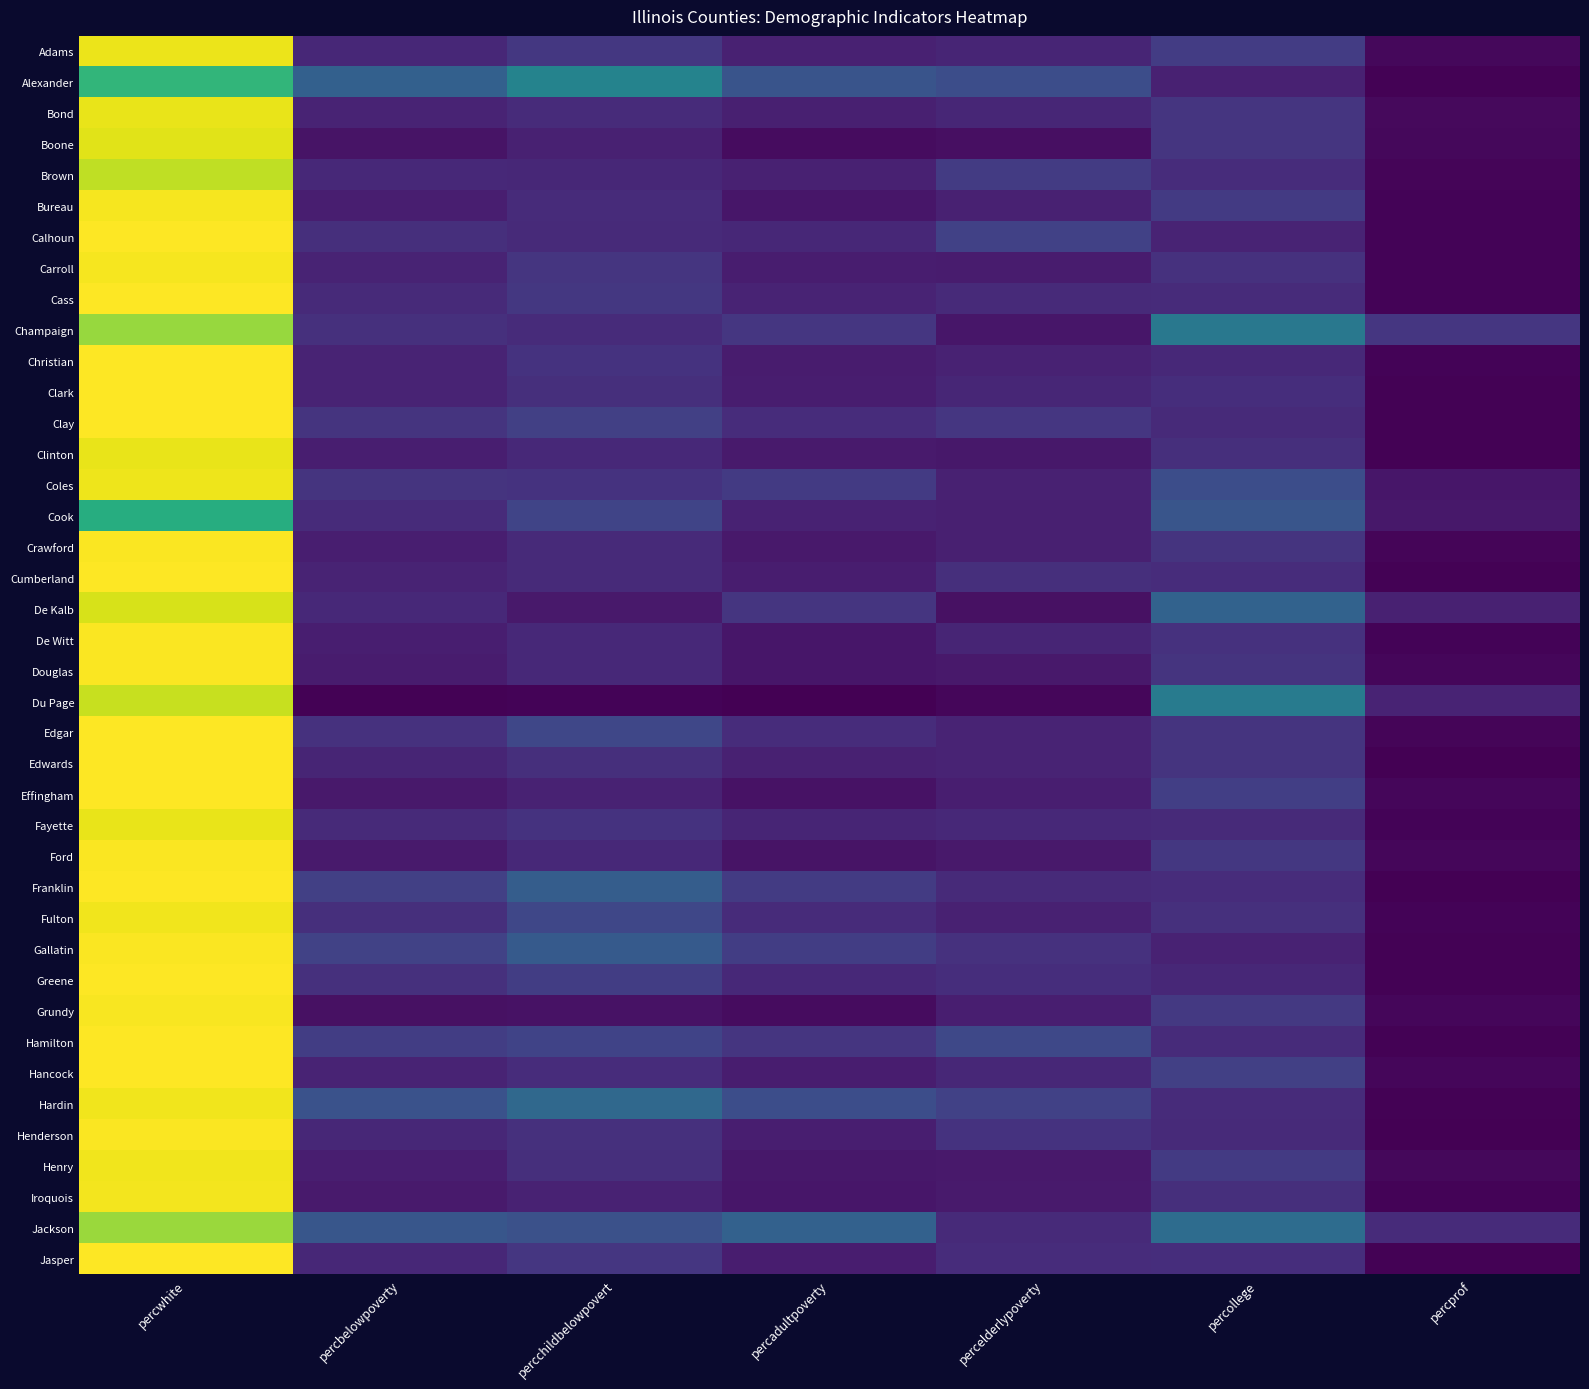

Reading left to right, list all the values displayed in this chart.

Adams: percwhite=96.7	percbelowpoverty=13.2	percchildbelowpovert=18.0	percadultpoverty=11.0	percelderlypoverty=12.4	percollege=19.6	percprof=4.4
Alexander: percwhite=66.4	percbelowpoverty=32.2	percchildbelowpovert=45.8	percadultpoverty=27.4	percelderlypoverty=25.2	percollege=11.2	percprof=2.9
Bond: percwhite=96.6	percbelowpoverty=12.1	percchildbelowpovert=14.0	percadultpoverty=10.9	percelderlypoverty=12.7	percollege=17.0	percprof=4.5
Boone: percwhite=95.3	percbelowpoverty=7.2	percchildbelowpovert=11.2	percadultpoverty=5.5	percelderlypoverty=6.2	percollege=17.3	percprof=4.2
Brown: percwhite=90.2	percbelowpoverty=13.5	percchildbelowpovert=13.0	percadultpoverty=11.1	percelderlypoverty=19.2	percollege=14.5	percprof=3.4
Bureau: percwhite=98.5	percbelowpoverty=10.4	percchildbelowpovert=14.2	percadultpoverty=8.2	percelderlypoverty=11.0	percollege=18.9	percprof=3.3
Calhoun: percwhite=99.5	percbelowpoverty=15.1	percchildbelowpovert=13.8	percadultpoverty=12.9	percelderlypoverty=21.1	percollege=11.9	percprof=3.2
Carroll: percwhite=98.3	percbelowpoverty=11.7	percchildbelowpovert=17.2	percadultpoverty=10.0	percelderlypoverty=9.5	percollege=16.2	percprof=3.1
Cass: percwhite=99.6	percbelowpoverty=13.9	percchildbelowpovert=18.0	percadultpoverty=11.9	percelderlypoverty=13.7	percollege=14.1	percprof=3.2
Champaign: percwhite=84.7	percbelowpoverty=15.6	percchildbelowpovert=14.1	percadultpoverty=17.6	percelderlypoverty=8.1	percollege=41.3	percprof=17.8
Christian: percwhite=99.3	percbelowpoverty=11.7	percchildbelowpovert=16.3	percadultpoverty=9.6	percelderlypoverty=11.5	percollege=13.6	percprof=3.1
Clark: percwhite=99.5	percbelowpoverty=12.0	percchildbelowpovert=15.3	percadultpoverty=10.1	percelderlypoverty=12.6	percollege=15.1	percprof=2.8
Clay: percwhite=99.6	percbelowpoverty=16.8	percchildbelowpovert=20.6	percadultpoverty=14.5	percelderlypoverty=17.7	percollege=13.7	percprof=2.8
Clinton: percwhite=96.3	percbelowpoverty=10.2	percchildbelowpovert=13.3	percadultpoverty=9.3	percelderlypoverty=8.3	percollege=15.4	percprof=2.9
Coles: percwhite=97.2	percbelowpoverty=16.7	percchildbelowpovert=16.3	percadultpoverty=18.8	percelderlypoverty=11.0	percollege=25.2	percprof=8.1
Cook: percwhite=62.8	percbelowpoverty=14.2	percchildbelowpovert=22.3	percadultpoverty=11.7	percelderlypoverty=10.8	percollege=28.0	percprof=8.3
Crawford: percwhite=99.2	percbelowpoverty=10.5	percchildbelowpovert=13.8	percadultpoverty=8.9	percelderlypoverty=10.8	percollege=17.0	percprof=3.3
Cumberland: percwhite=99.6	percbelowpoverty=12.0	percchildbelowpovert=13.6	percadultpoverty=9.8	percelderlypoverty=15.3	percollege=14.6	percprof=2.7
De Kalb: percwhite=93.6	percbelowpoverty=13.5	percchildbelowpovert=8.7	percadultpoverty=17.0	percelderlypoverty=6.5	percollege=32.8	percprof=11.2
De Witt: percwhite=99.2	percbelowpoverty=10.3	percchildbelowpovert=13.6	percadultpoverty=8.0	percelderlypoverty=12.3	percollege=16.2	percprof=3.3
Douglas: percwhite=99.1	percbelowpoverty=9.6	percchildbelowpovert=13.3	percadultpoverty=7.9	percelderlypoverty=8.7	percollege=16.9	percprof=3.8
Du Page: percwhite=91.5	percbelowpoverty=2.7	percchildbelowpovert=2.9	percadultpoverty=2.4	percelderlypoverty=3.8	percollege=42.8	percprof=12.0
Edgar: percwhite=99.4	percbelowpoverty=16.0	percchildbelowpovert=22.8	percadultpoverty=14.5	percelderlypoverty=11.8	percollege=16.8	percprof=3.7
Edwards: percwhite=99.5	percbelowpoverty=12.2	percchildbelowpovert=15.2	percadultpoverty=11.0	percelderlypoverty=11.9	percollege=16.9	percprof=2.5
Effingham: percwhite=99.4	percbelowpoverty=9.0	percchildbelowpovert=11.6	percadultpoverty=7.0	percelderlypoverty=10.5	percollege=20.3	percprof=3.8
Fayette: percwhite=96.4	percbelowpoverty=13.6	percchildbelowpovert=16.6	percadultpoverty=12.1	percelderlypoverty=13.4	percollege=13.6	percprof=3.0
Ford: percwhite=99.2	percbelowpoverty=9.3	percchildbelowpovert=13.6	percadultpoverty=7.3	percelderlypoverty=8.8	percollege=17.8	percprof=3.9
Franklin: percwhite=99.4	percbelowpoverty=20.8	percchildbelowpovert=31.1	percadultpoverty=19.3	percelderlypoverty=13.7	percollege=14.7	percprof=2.4
Fulton: percwhite=97.5	percbelowpoverty=15.5	percchildbelowpovert=22.8	percadultpoverty=14.0	percelderlypoverty=11.0	percollege=15.5	percprof=3.0
Gallatin: percwhite=99.0	percbelowpoverty=21.4	percchildbelowpovert=29.7	percadultpoverty=20.0	percelderlypoverty=16.2	percollege=11.4	percprof=2.7
Greene: percwhite=99.4	percbelowpoverty=15.5	percchildbelowpovert=20.0	percadultpoverty=13.4	percelderlypoverty=14.9	percollege=13.0	percprof=2.7
Grundy: percwhite=98.5	percbelowpoverty=6.6	percchildbelowpovert=6.9	percadultpoverty=5.3	percelderlypoverty=10.5	percollege=18.4	percprof=3.9
Hamilton: percwhite=99.6	percbelowpoverty=19.8	percchildbelowpovert=21.9	percadultpoverty=17.1	percelderlypoverty=23.1	percollege=14.0	percprof=2.6
Hancock: percwhite=99.5	percbelowpoverty=11.8	percchildbelowpovert=14.6	percadultpoverty=9.8	percelderlypoverty=12.9	percollege=20.7	percprof=3.9
Hardin: percwhite=97.6	percbelowpoverty=26.7	percchildbelowpovert=35.1	percadultpoverty=25.2	percelderlypoverty=21.2	percollege=14.3	percprof=2.6
Henderson: percwhite=99.3	percbelowpoverty=12.9	percchildbelowpovert=15.6	percadultpoverty=10.3	percelderlypoverty=16.3	percollege=13.8	percprof=2.2
Henry: percwhite=97.7	percbelowpoverty=10.5	percchildbelowpovert=15.2	percadultpoverty=8.6	percelderlypoverty=9.0	percollege=18.7	percprof=4.2
Iroquois: percwhite=97.9	percbelowpoverty=9.2	percchildbelowpovert=11.7	percadultpoverty=8.0	percelderlypoverty=9.1	percollege=15.2	percprof=3.2
Jackson: percwhite=85.1	percbelowpoverty=28.4	percchildbelowpovert=26.4	percadultpoverty=32.5	percelderlypoverty=13.8	percollege=36.6	percprof=14.1
Jasper: percwhite=99.7	percbelowpoverty=13.1	percchildbelowpovert=17.4	percadultpoverty=10.0	percelderlypoverty=14.6	percollege=15.0	percprof=2.8